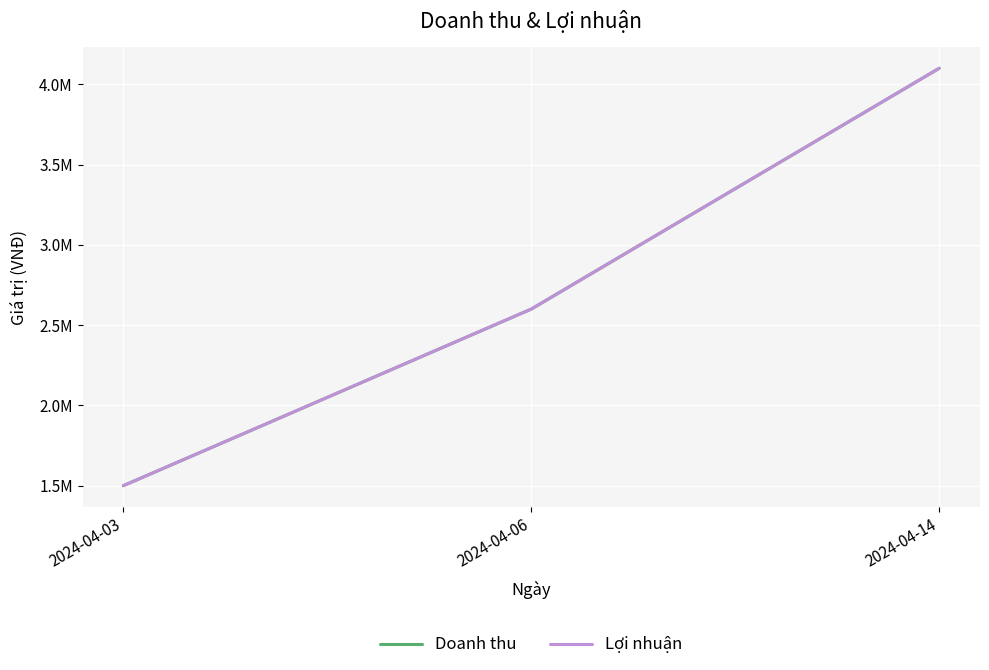

True or false: Lợi nhuận has a value of 5753060 at 2024-04-14.

False